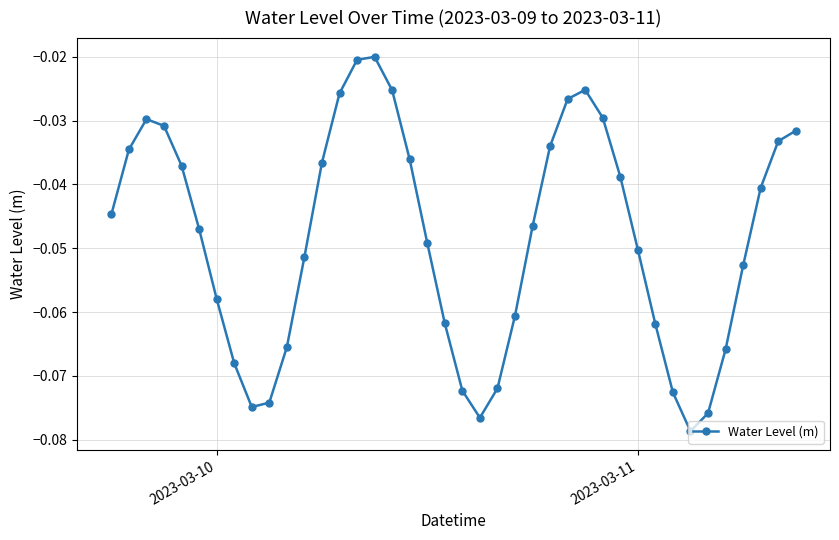

How many points are higher than both their immediate neighbors (excluding endpoints)?

3